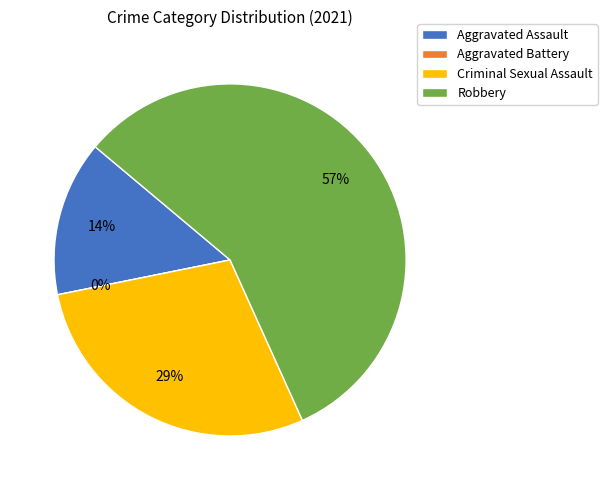

Which slice is the smallest?

Aggravated Battery